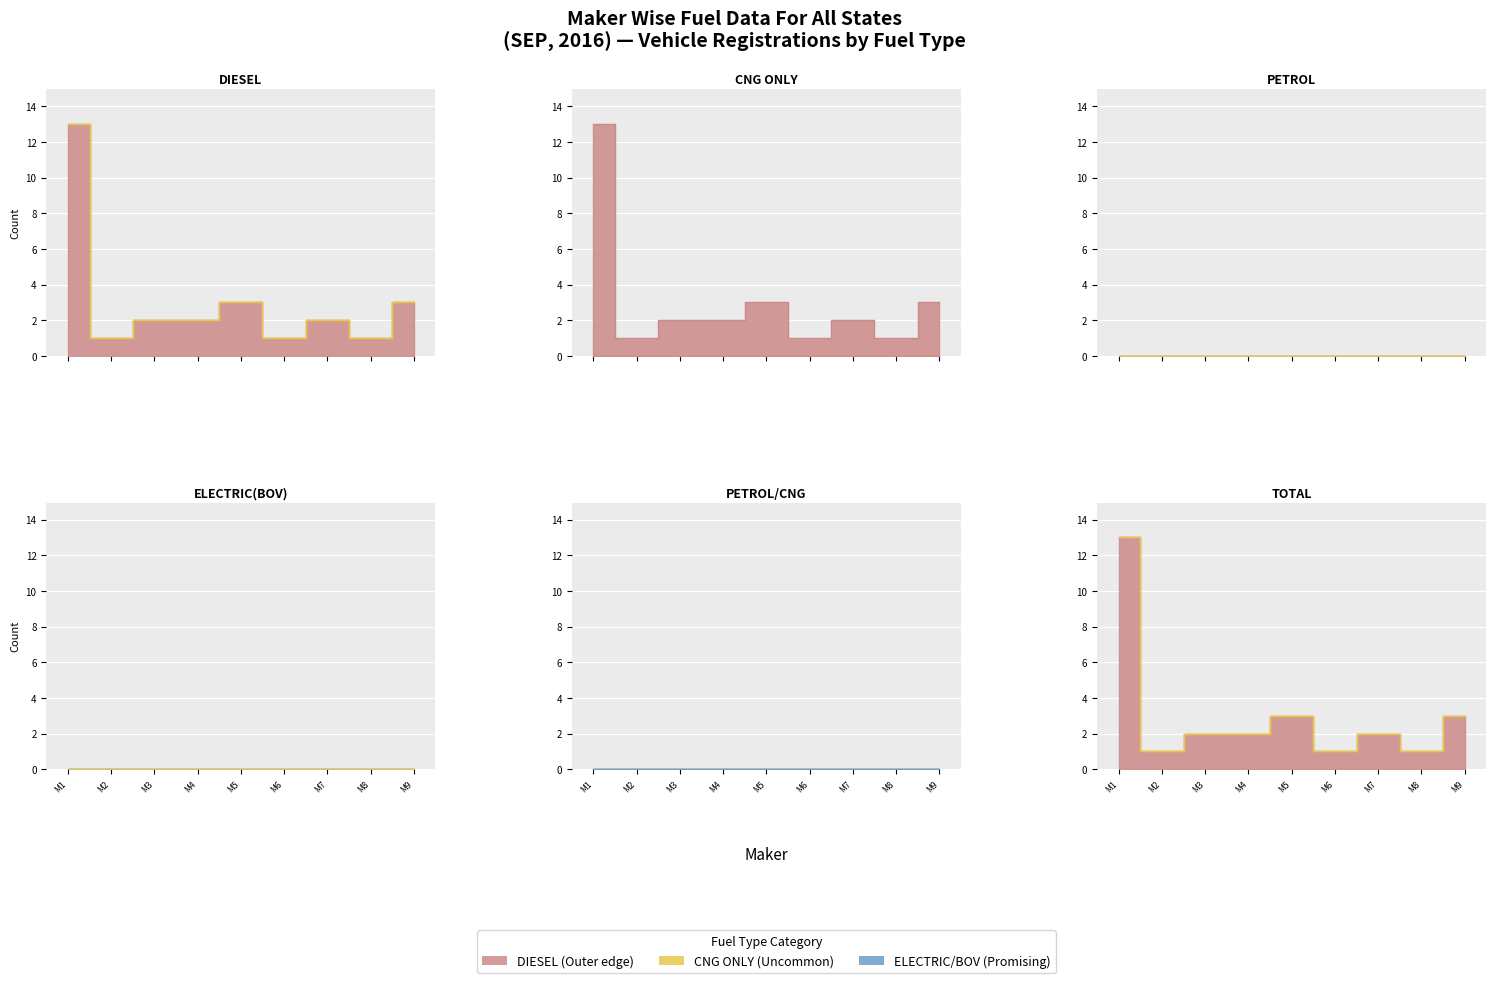

True or false: DIESEL has more than 1 interior local peaks.

True